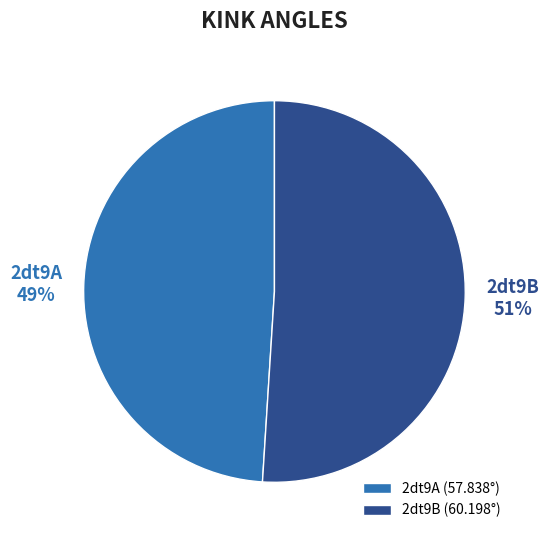

What percentage is the 2dt9A slice, to the nearest percent?

49%